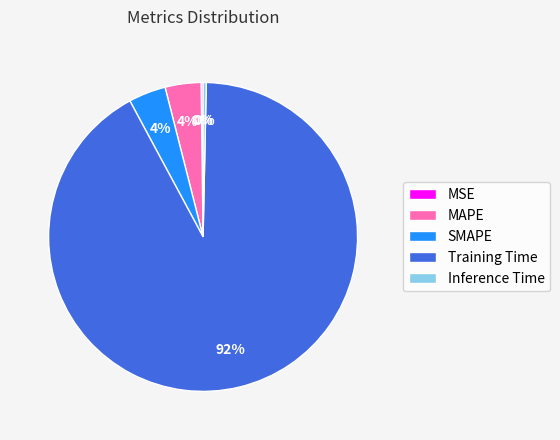

To the nearest percent, what is the average slice percentage?

20%